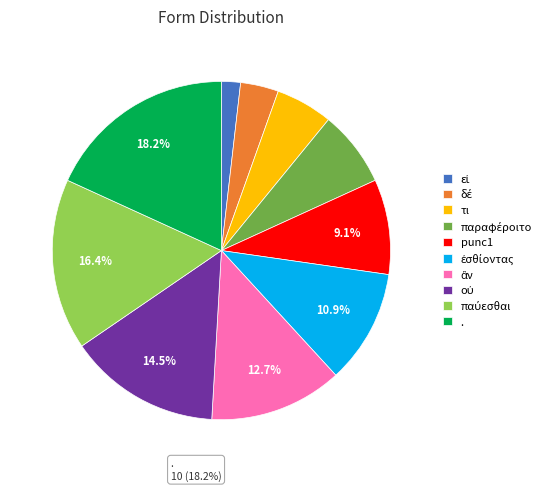

To the nearest percent, what is the difference between the largest and smallest slice percentages?

16%